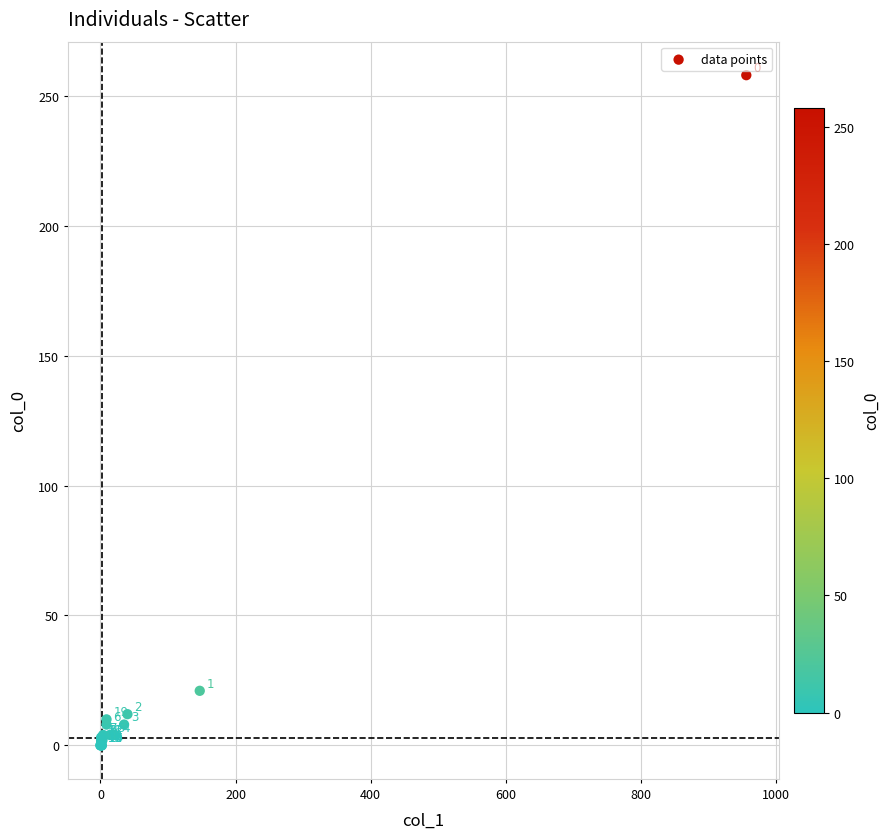

What Y value in the scatter plot is closest to 129?

21